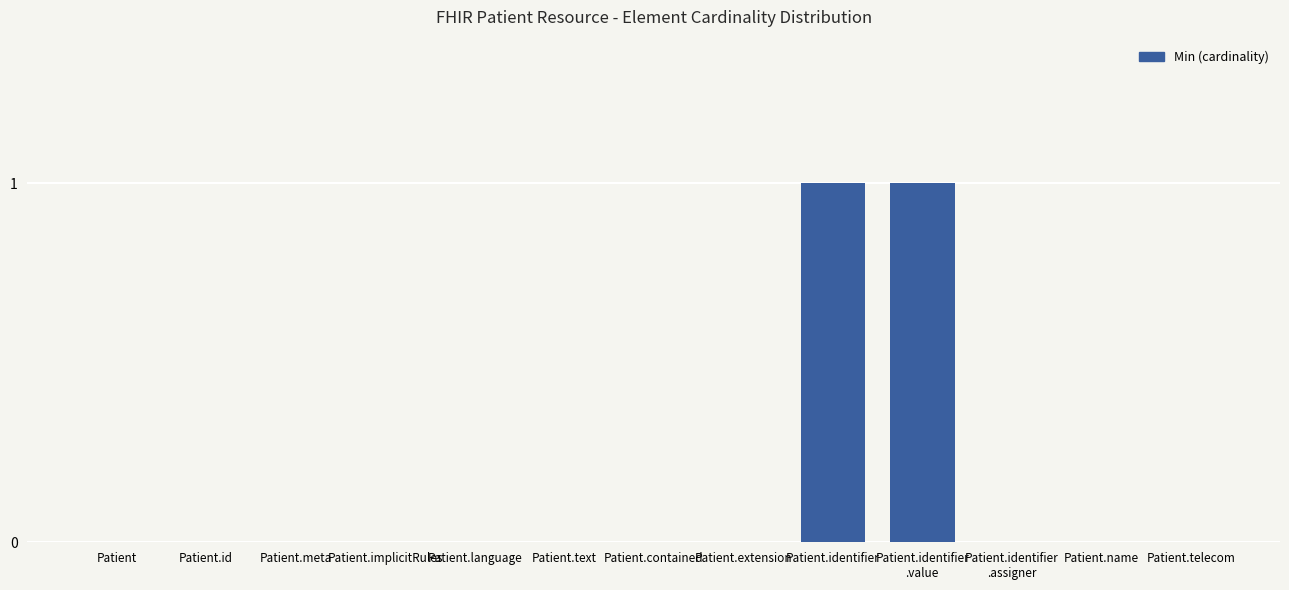

What is the change in value from Patient.extension to Patient.identifier
.value?

+1